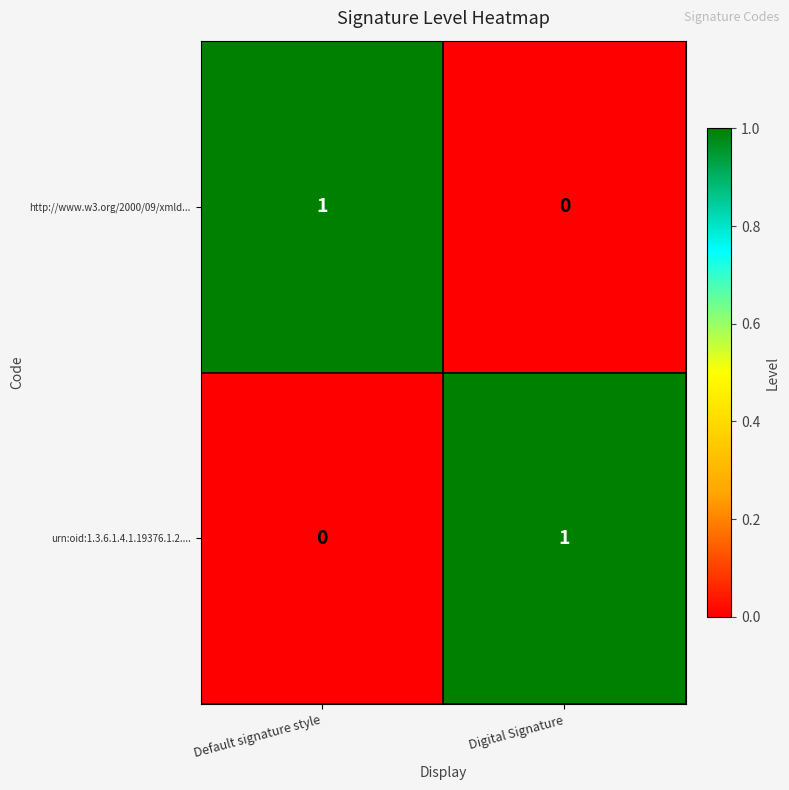

Reading right to left, transcribe all the data shown in this chart.

http://www.w3.org/2000/09/xmld...: 0	1
urn:oid:1.3.6.1.4.1.19376.1.2....: 1	0